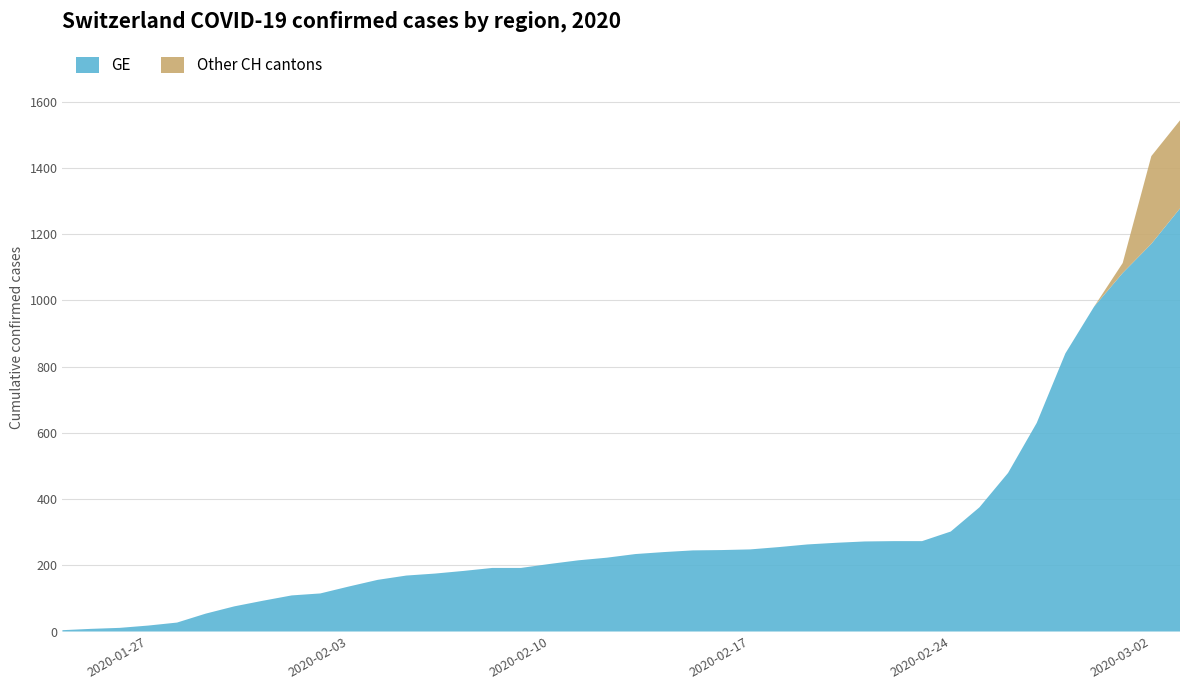

Reading right to left, list all the values displayed in this chart.

CH: 1544	1436	1113	981	840	630	479	375	302	273	273	272	268	263	255	248	246	245	240	234	223	215	204	192	192	183	175	169	156	136	115	109	93	76	54	27	18	11	8	4
GE: 1278	1171	1083	981	840	630	479	375	302	273	273	272	268	263	255	248	246	245	240	234	223	215	204	192	192	183	175	169	156	136	115	109	93	76	54	27	18	11	8	4